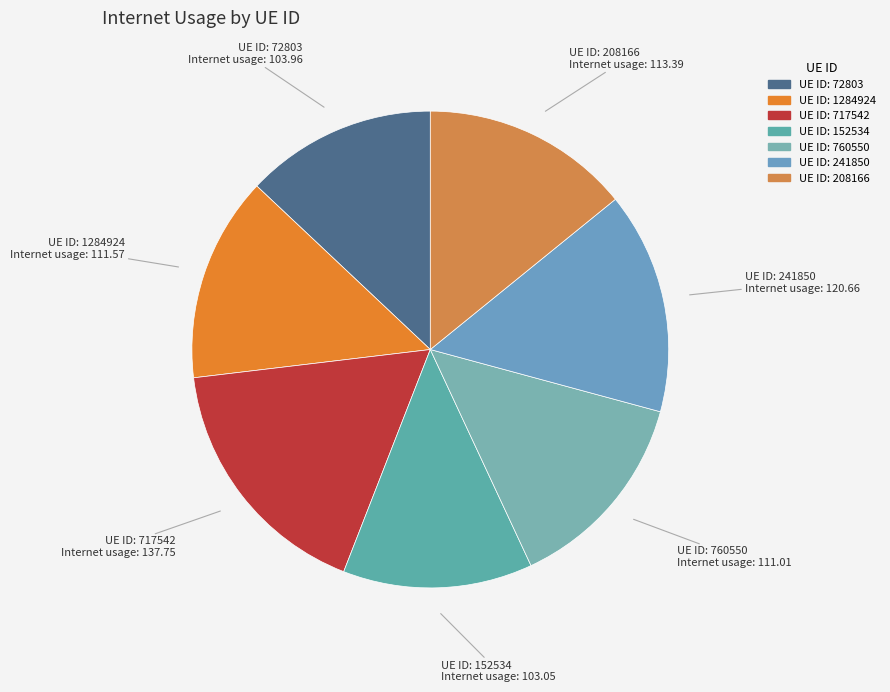

How many segments does this pie chart have?

7